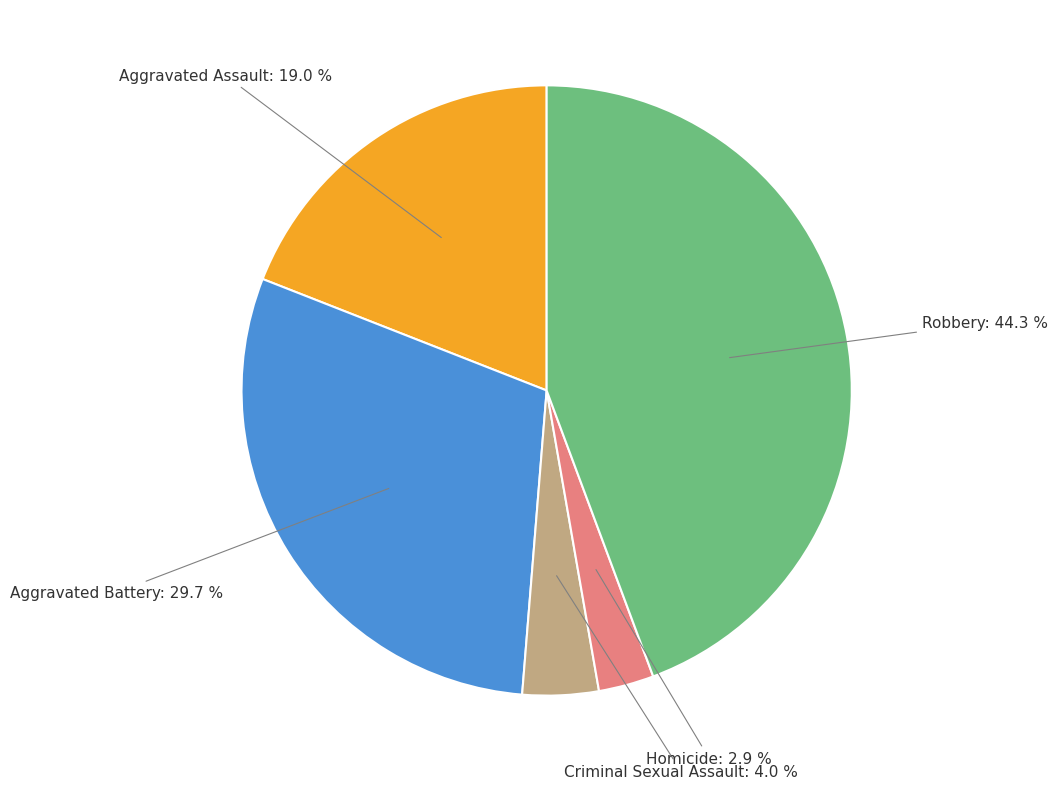

Does any single category account for the majority?

No